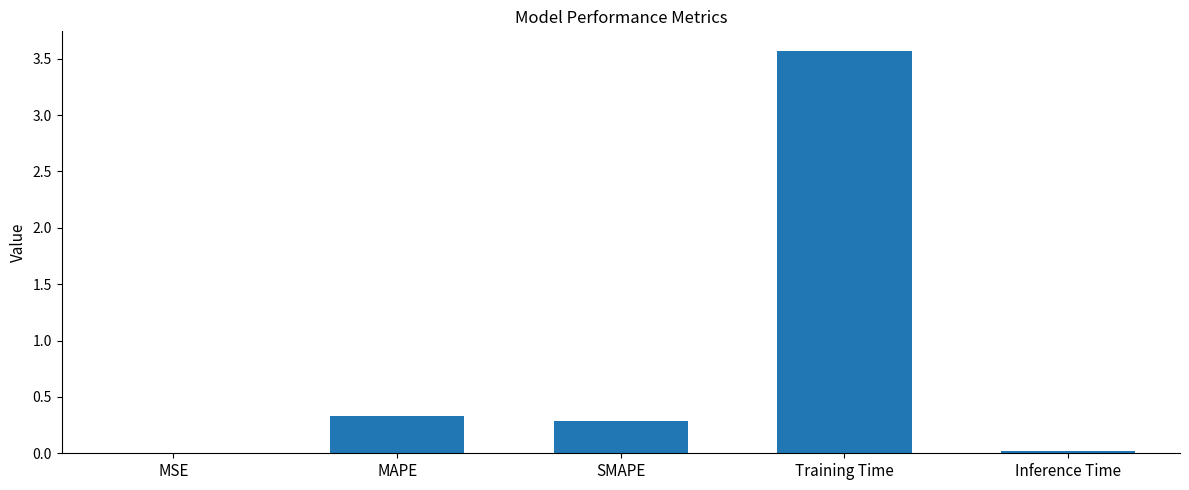

What is the greatest value displayed?

3.6